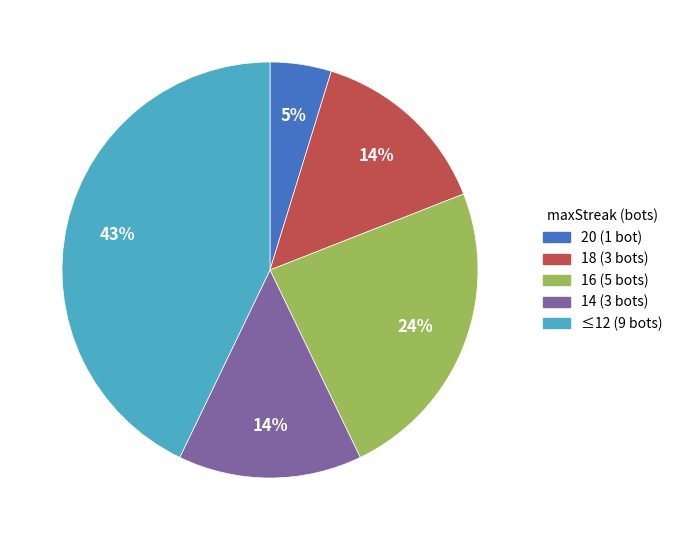

Between ≤12 (9 bots) and 16 (5 bots), which is larger?

≤12 (9 bots)